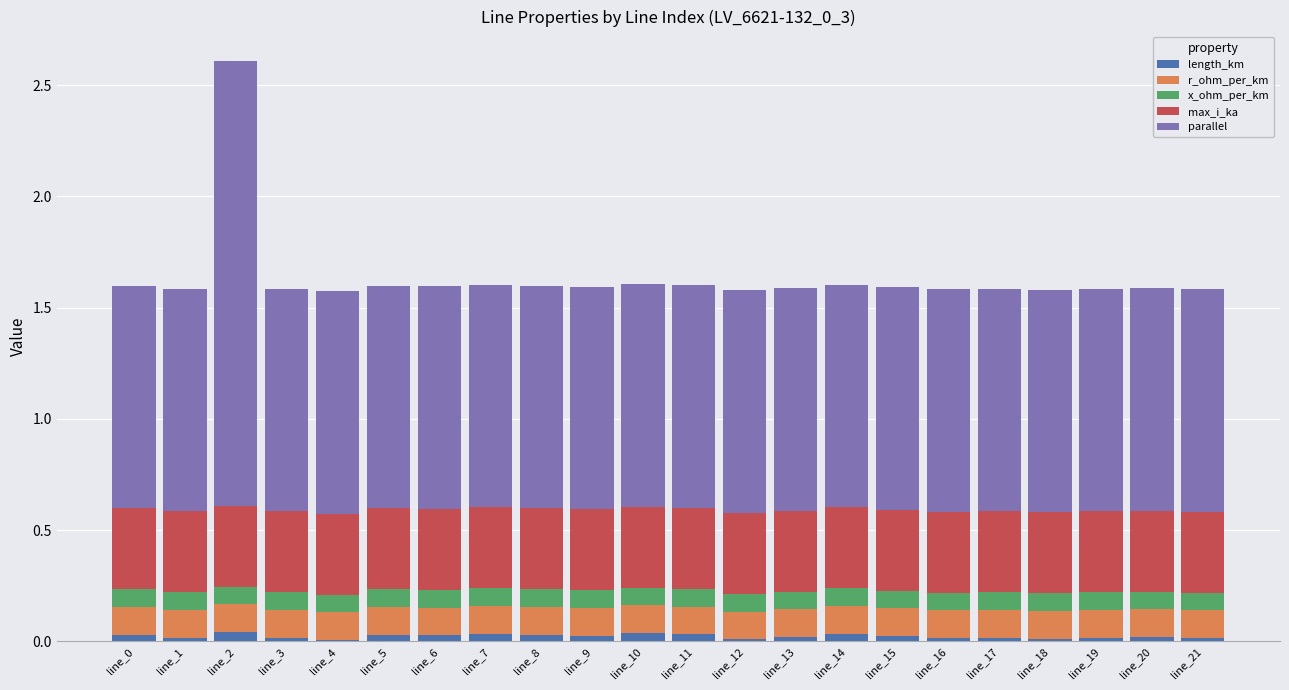

What is the sum of all length_km values?

0.5